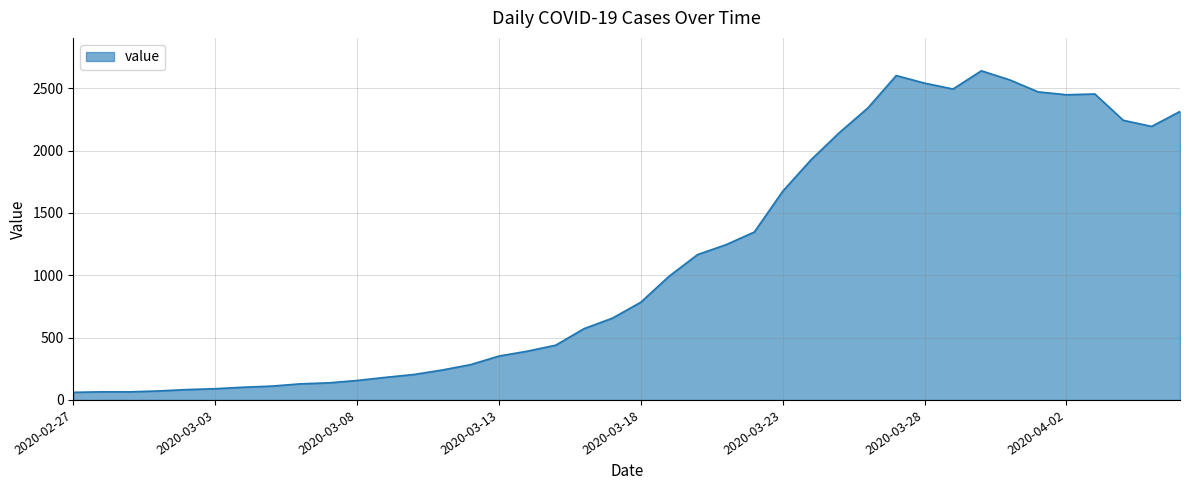

What is the greatest value displayed?

2640